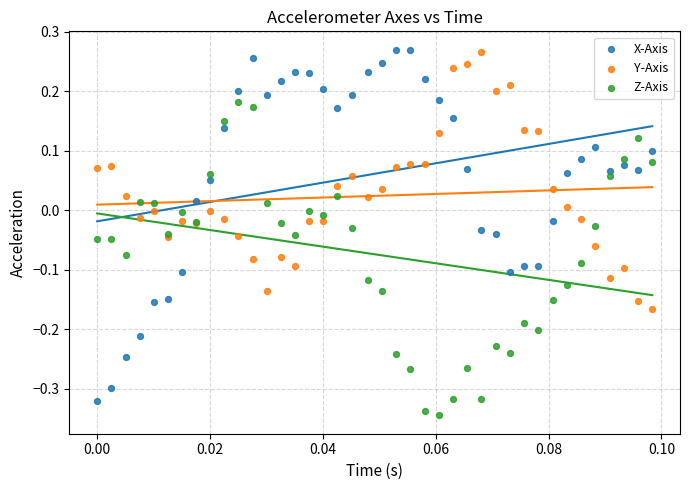

Which series has the largest Y range (max minus min)?

X-Axis